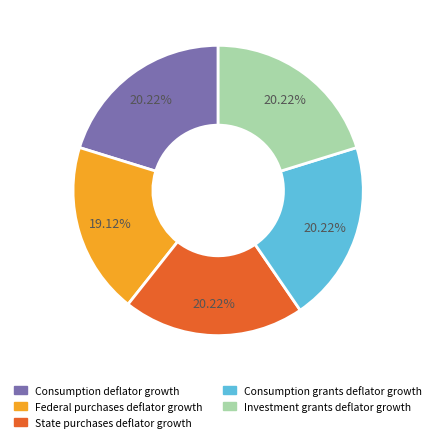

How many slices are in this pie chart?

5